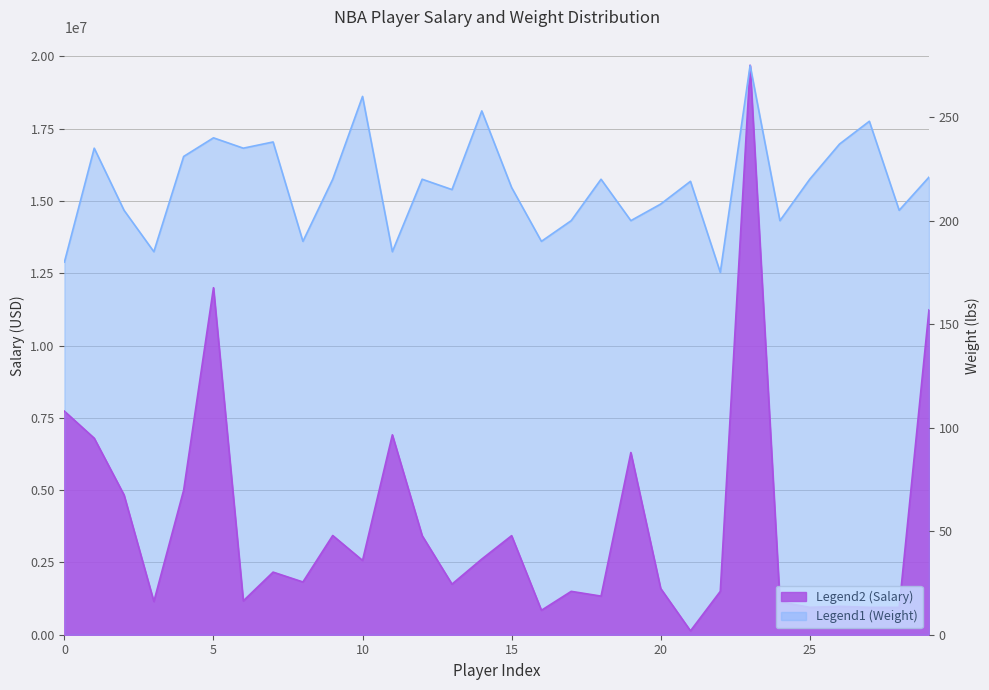

Rank the categories by Weight value from lowest to highest.

22, 0, 3, 11, 8, 16, 17, 19, 24, 2, 28, 20, 13, 15, 21, 9, 12, 18, 25, 29, 4, 1, 6, 26, 7, 5, 27, 14, 10, 23